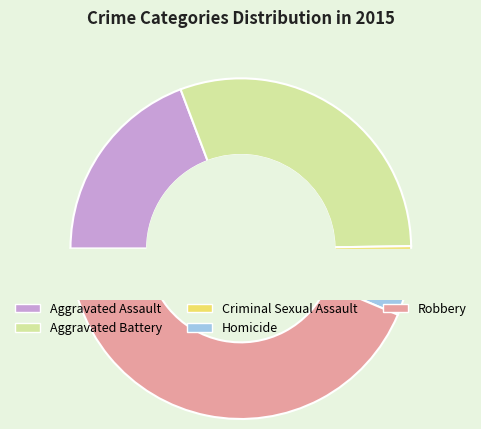

Which category has the biggest portion of the pie?

Robbery